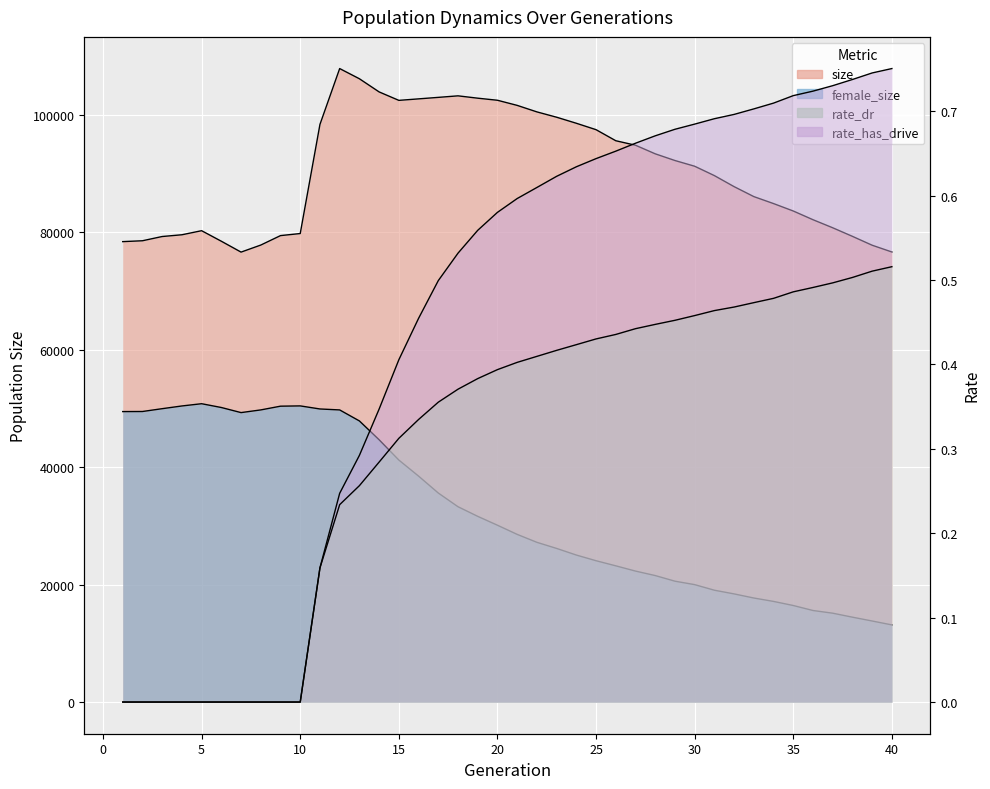

What is the difference between the maximum and second lowest values in the rate_dr series?

0.5